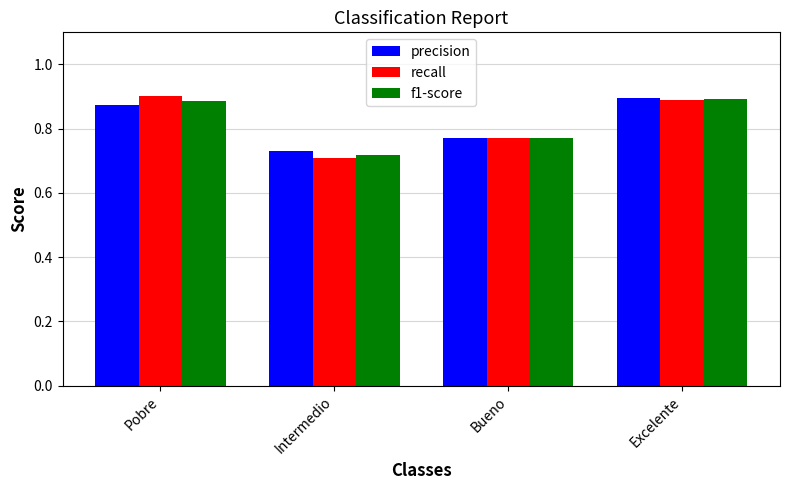

Which series has the widest spread of values?

recall